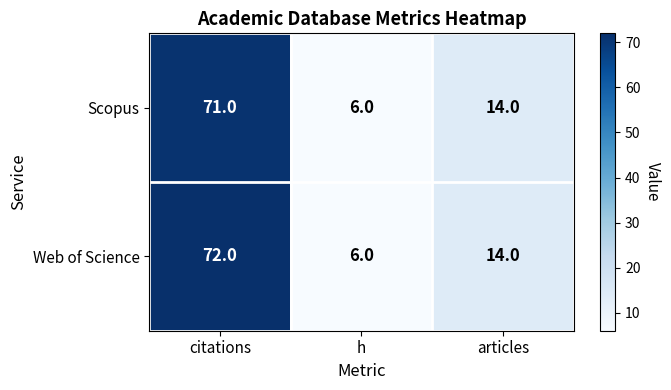

The Web of Science series shows 6 at h. True or false?

True